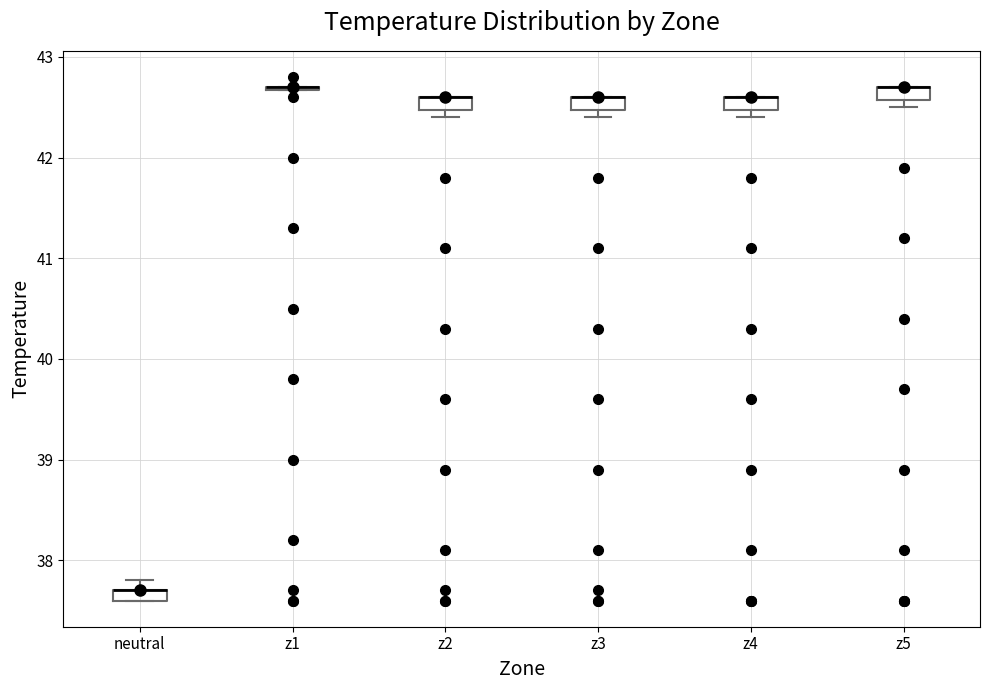

Where is the lower edge of the box for z3 on the y-axis? The values are not printed on the chart, so give them approximately, as read against the axis.

42.5